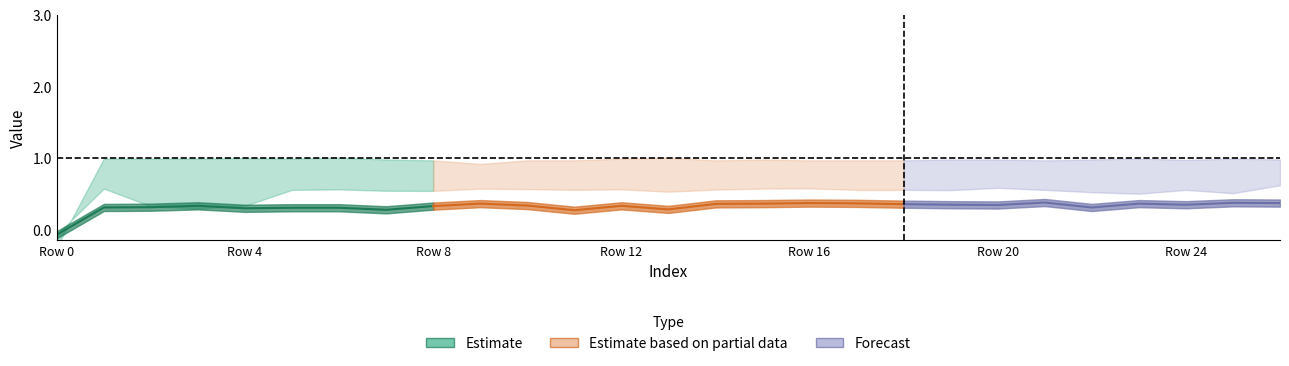

Which has a higher value, 19 or 4?

19